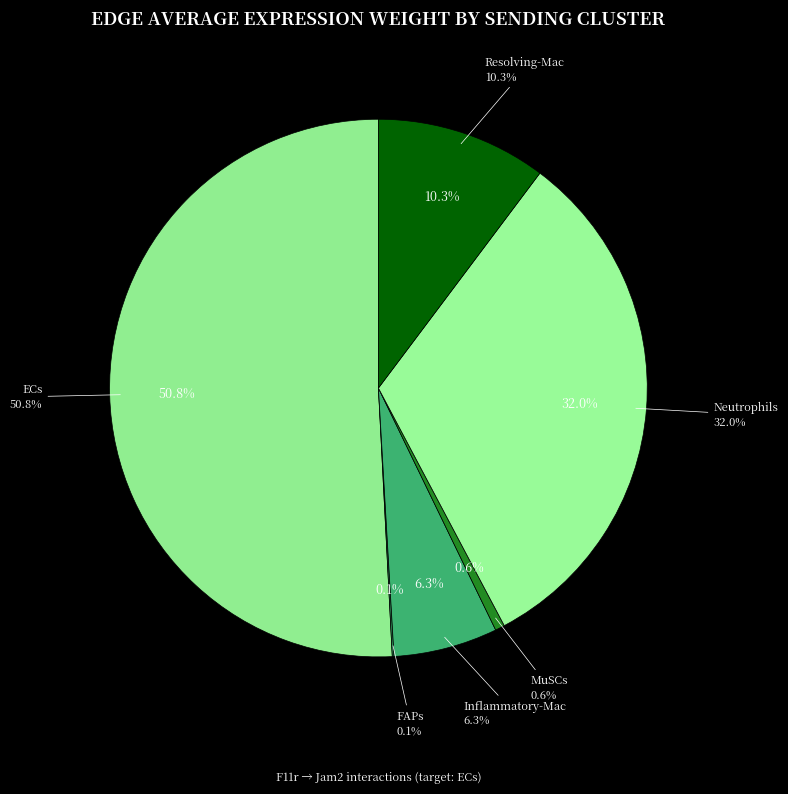

How much of the chart is everything except Resolving-Mac?

89.7%